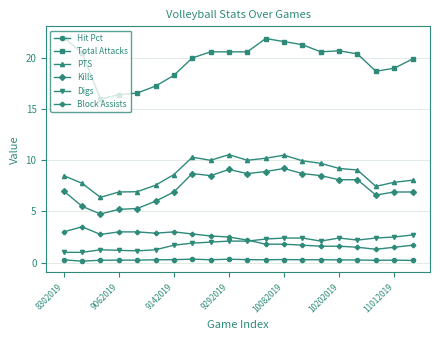

At how many categories does at least one series exceed 14?

20